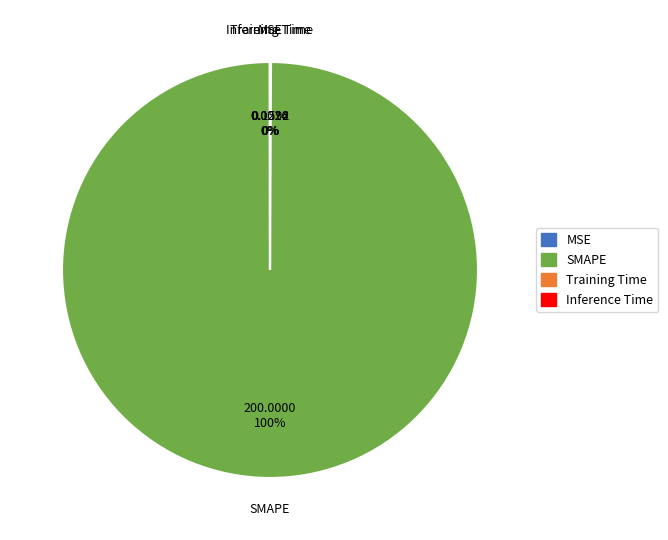

To the nearest percent, what portion does SMAPE represent?

100%